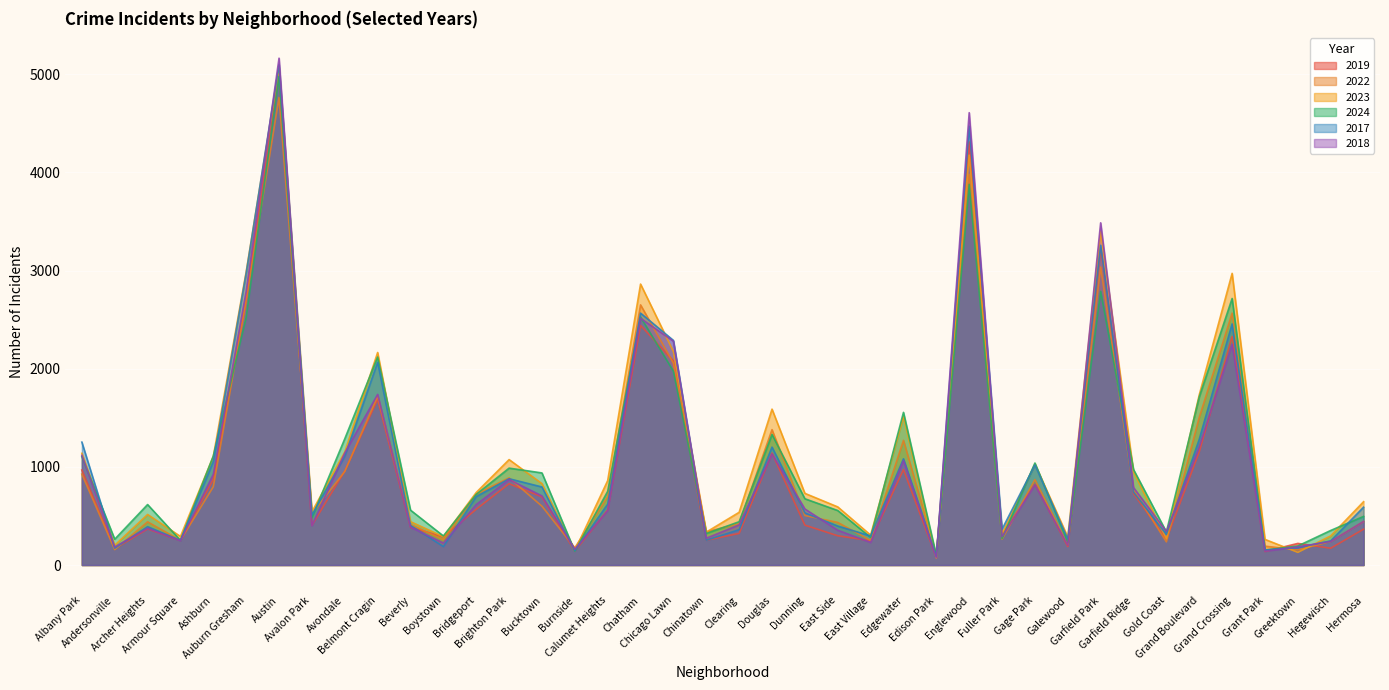

What is the total value across all series at Avondale?

6597